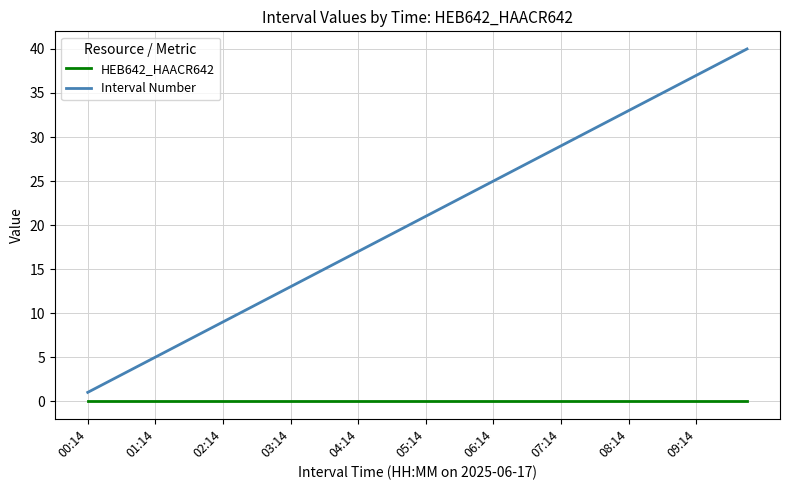

What is the maximum value shown in the chart?

40